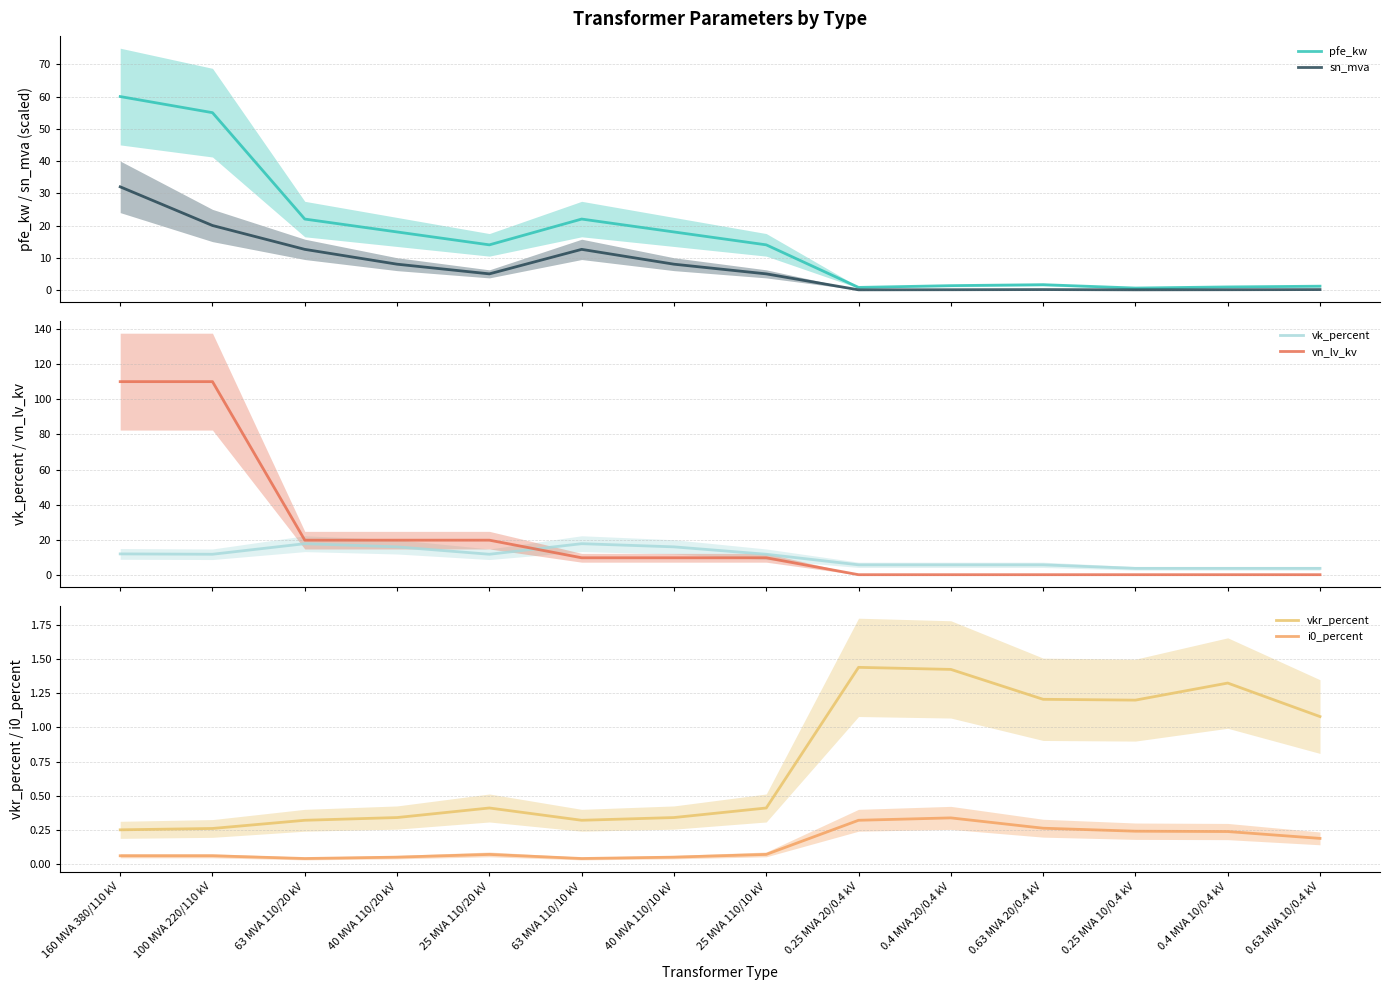

Where is pfe_kw nearest to the value 30?

63 MVA 110/20 kV